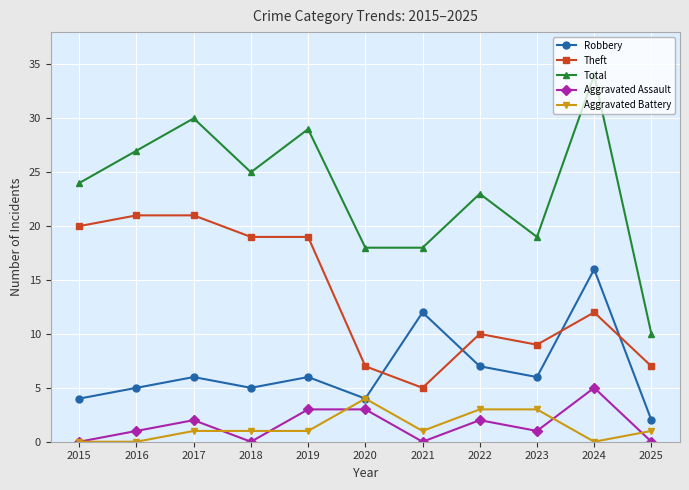

True or false: Aggravated Assault has more than 0 interior local peaks.

True